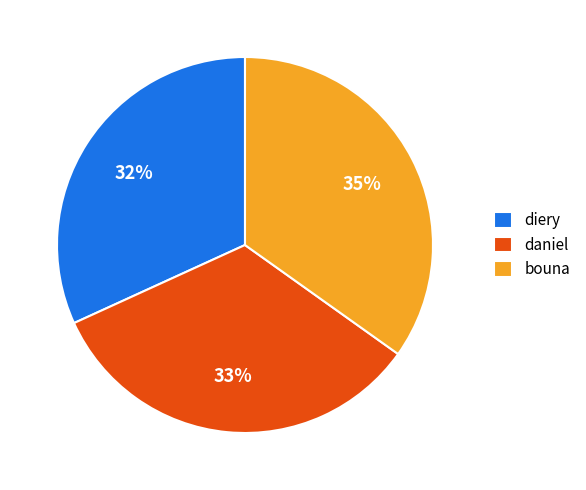

To the nearest percent, what is the difference between the largest and smallest slice percentages?

3%